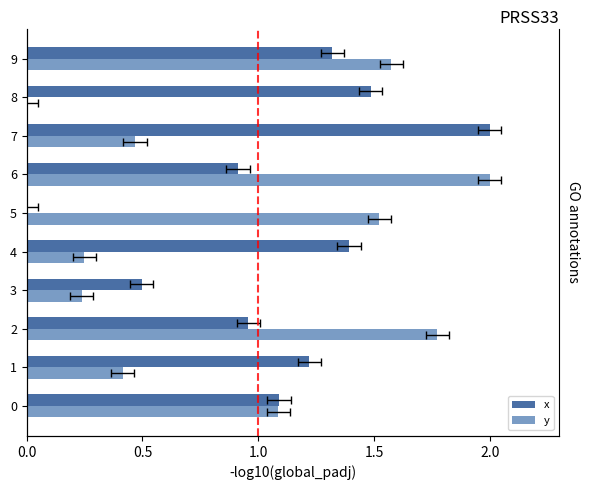

Is the value of x at 6 greater than the value of y at 6?

No